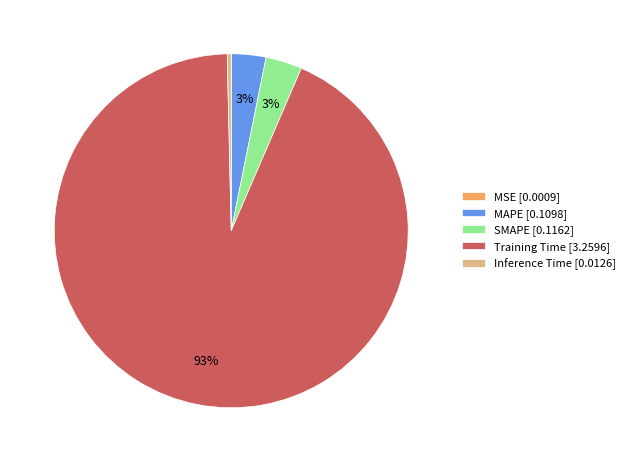

What is the majority slice?

Training Time